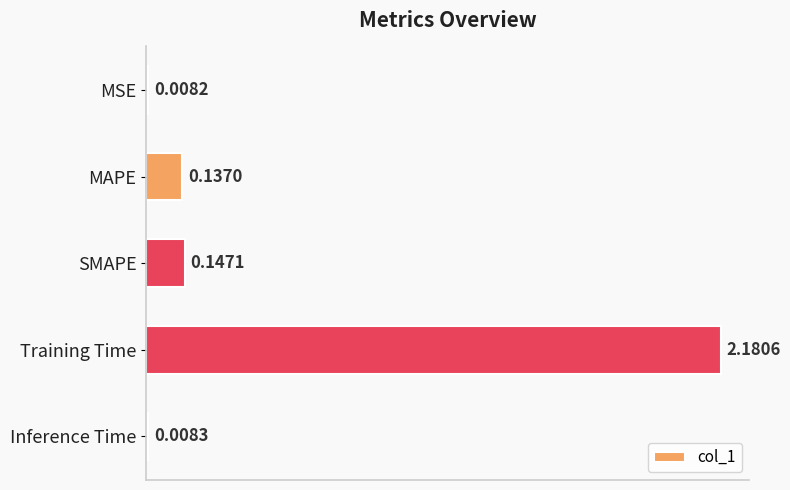

What is the average value?

0.5